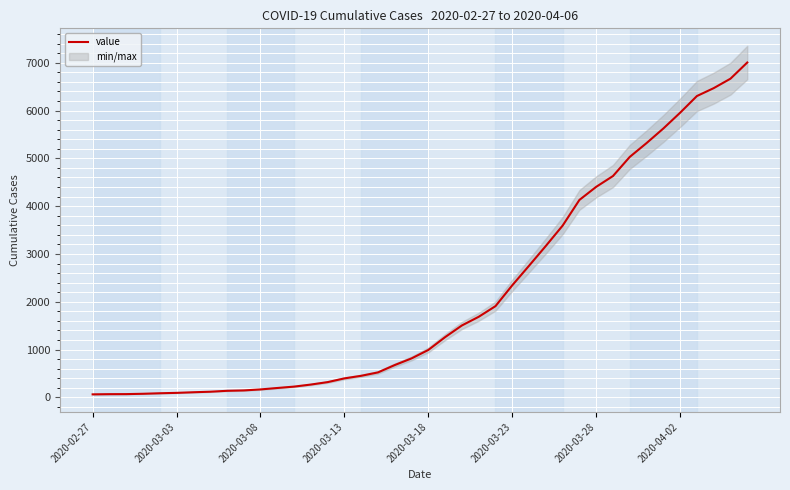

What is the difference between the values at 21 and 32?

3769